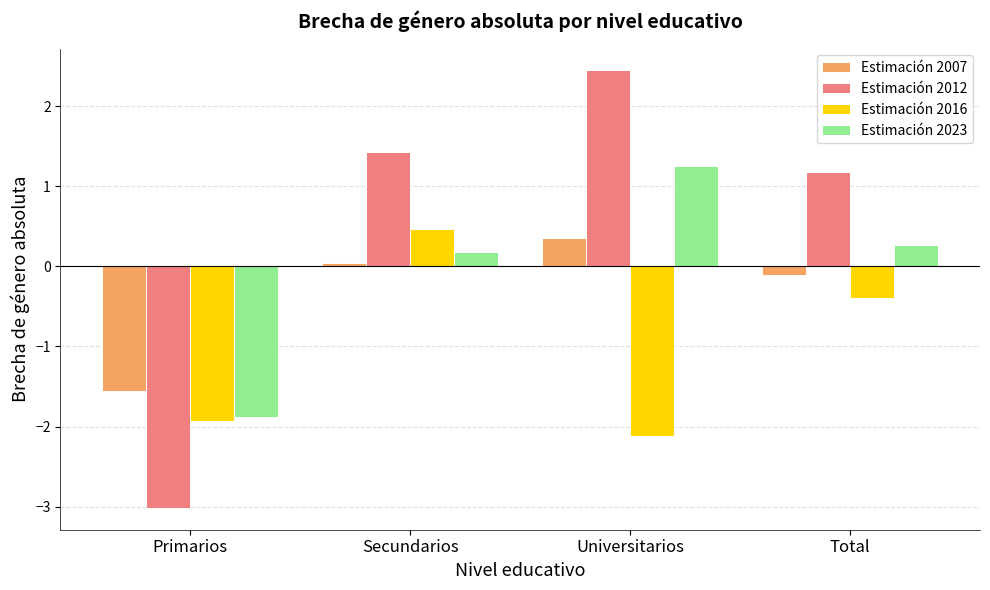

How many Estimación 2016 values are between -1 and 0?

1